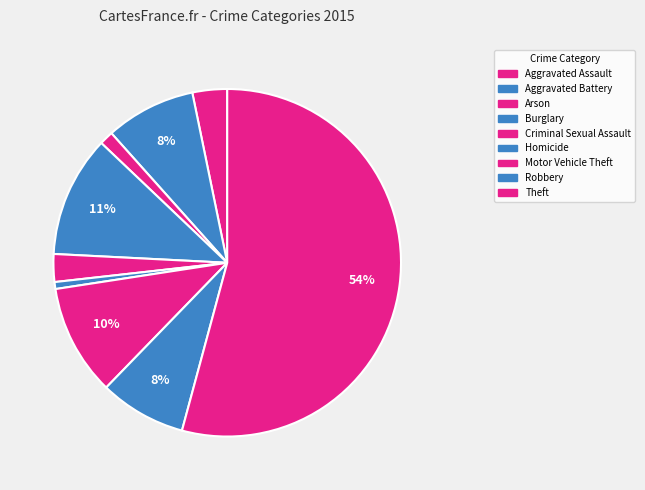

Is it true that Aggravated Assault is 13% of the pie?

False